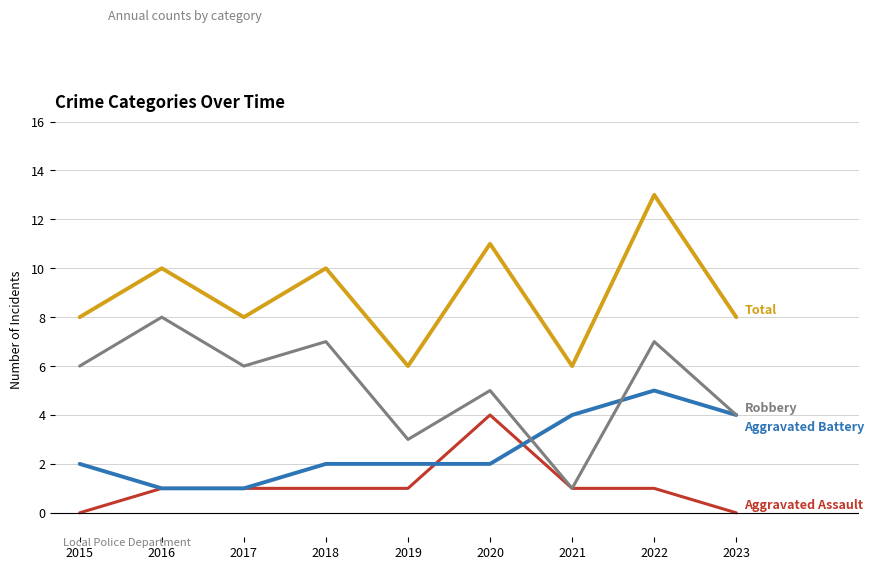

Which category has the highest value across all series?

2022